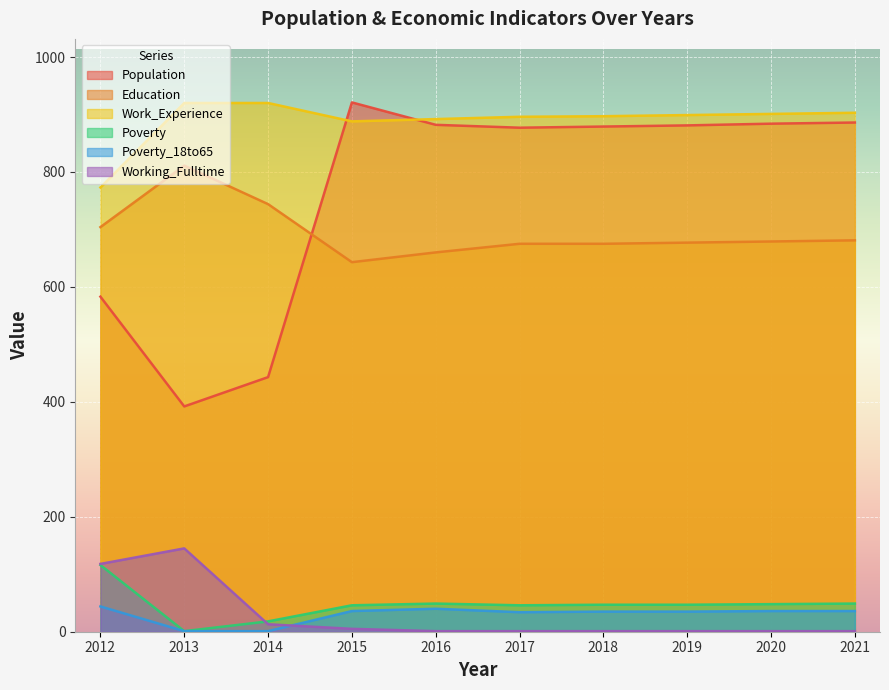

How many values in the Poverty series are below 47?

4